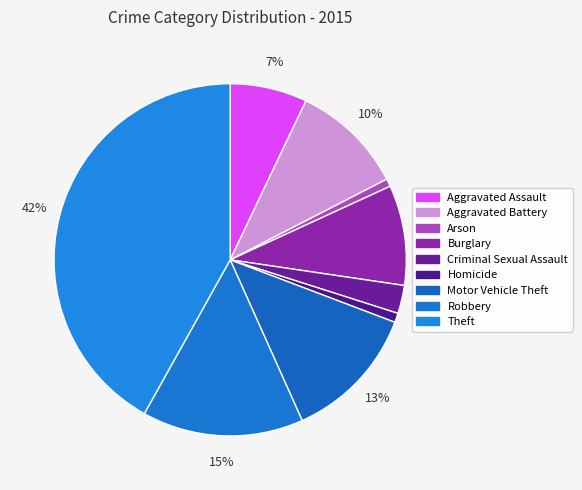

Approximately how many times larger is the value at Homicide compared to Aggravated Battery?

0.1